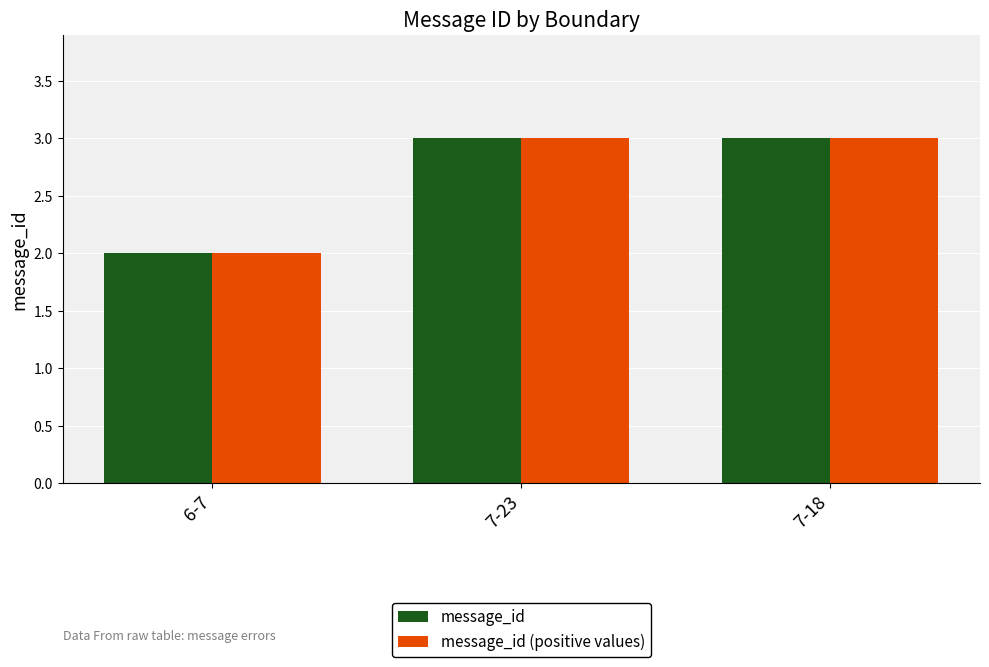

Which category has the lowest value in the message_id (positive values) series?

6-7